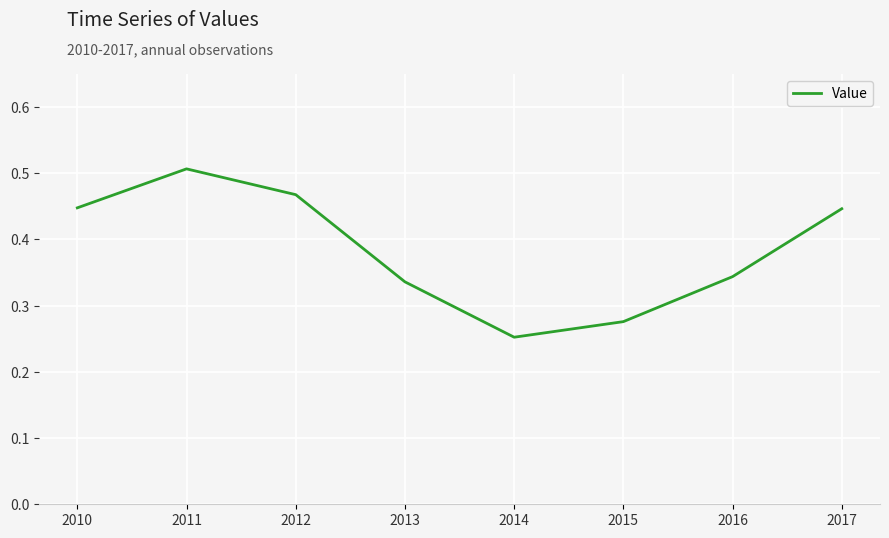

Is it true that the value at 2015 is 0.1?

False